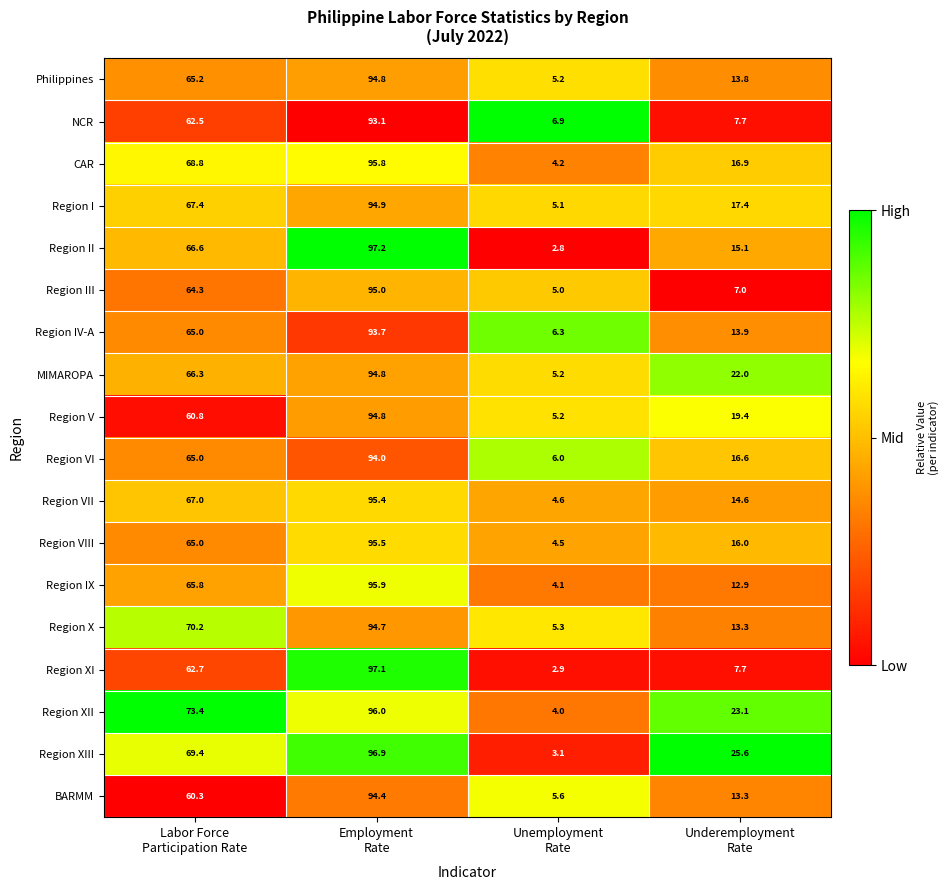

What is the greatest value displayed?

97.2